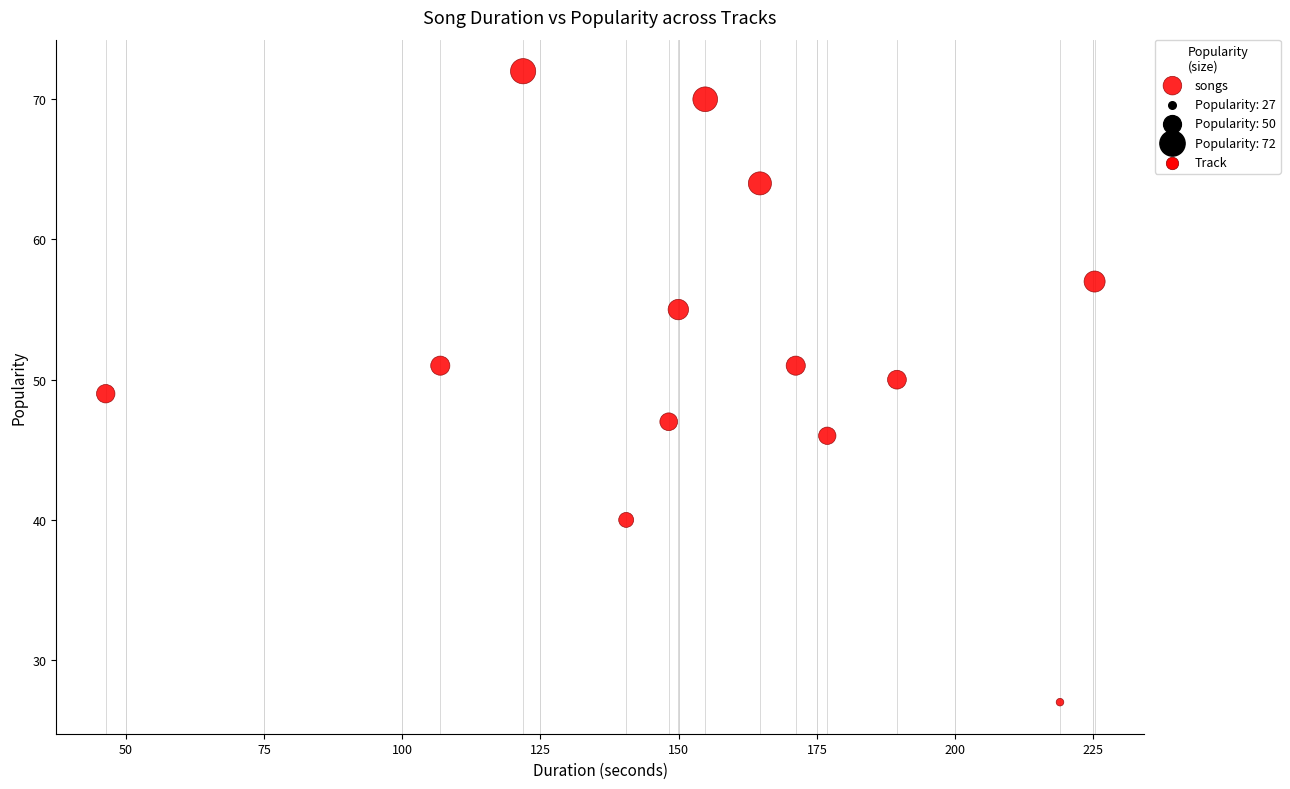

What is the range of Y values (max minus min)?

45